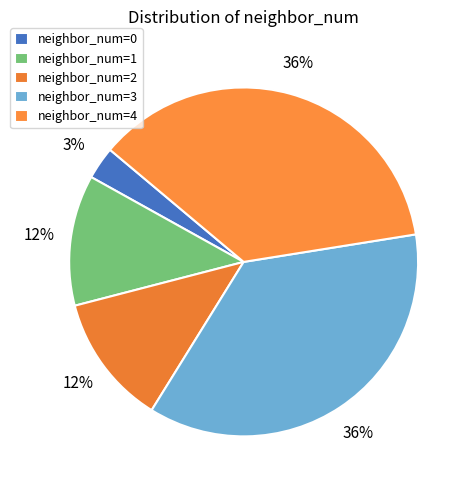

How many segments does this pie chart have?

5